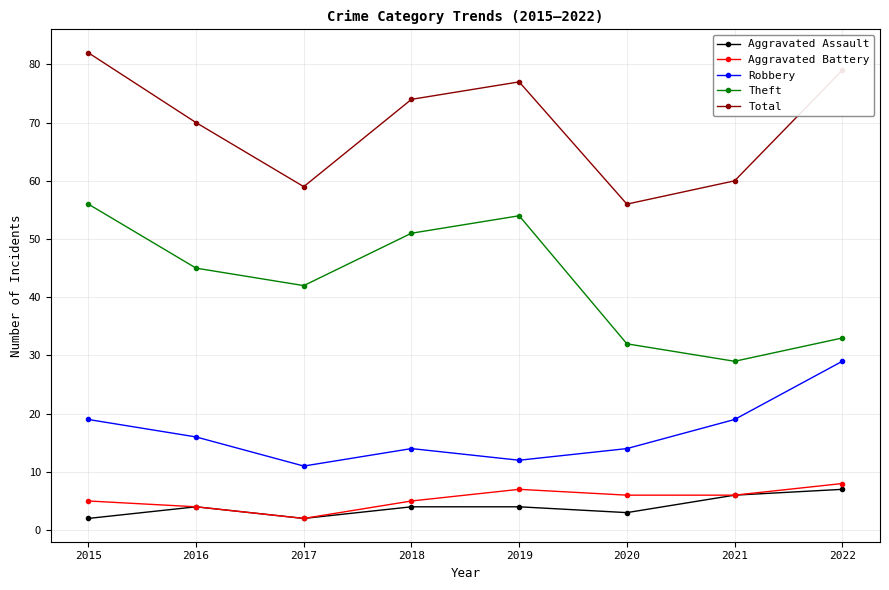

What is the total value across all series at 2019?

154